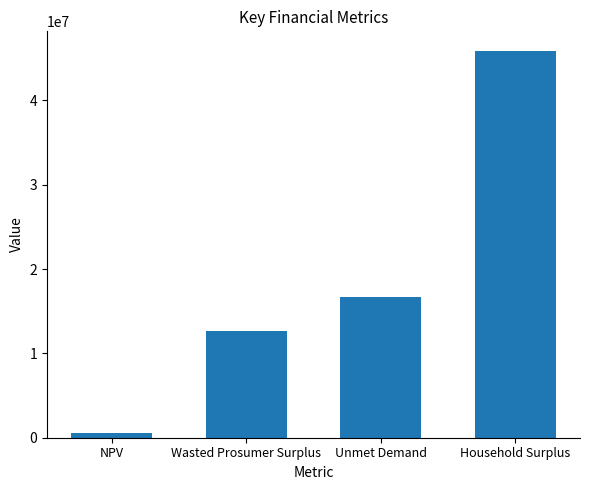

What is the label of the 2nd bar from the right?

Unmet Demand